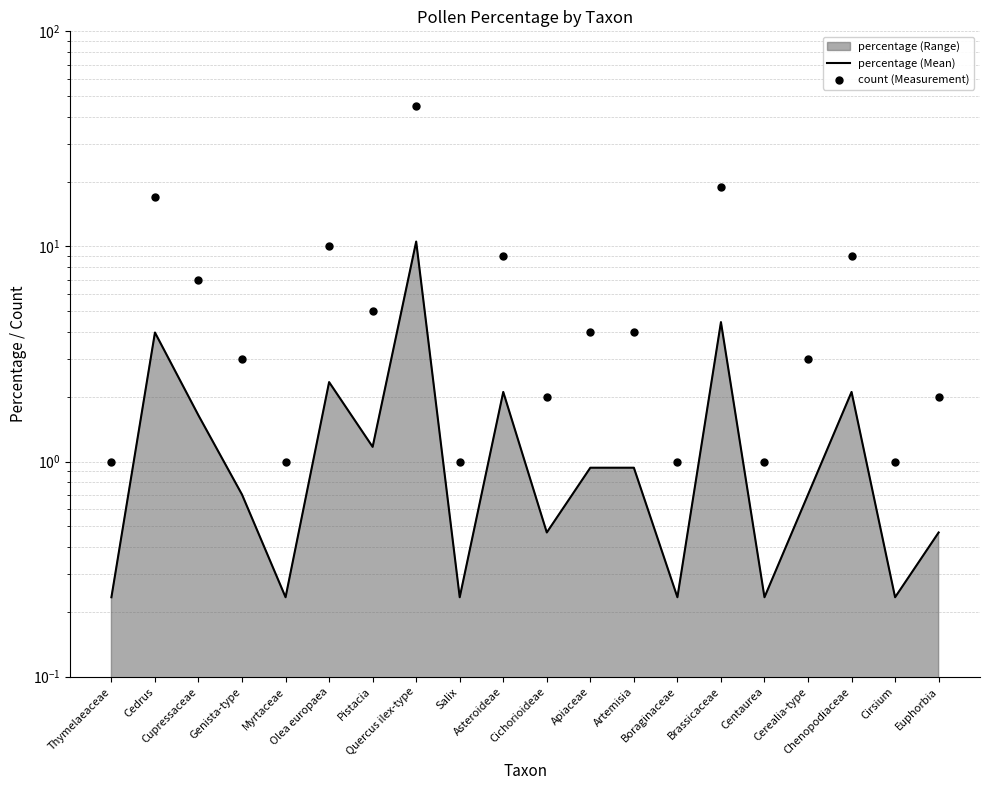

At which category is the sum across all series the highest?

Quercus ilex-type